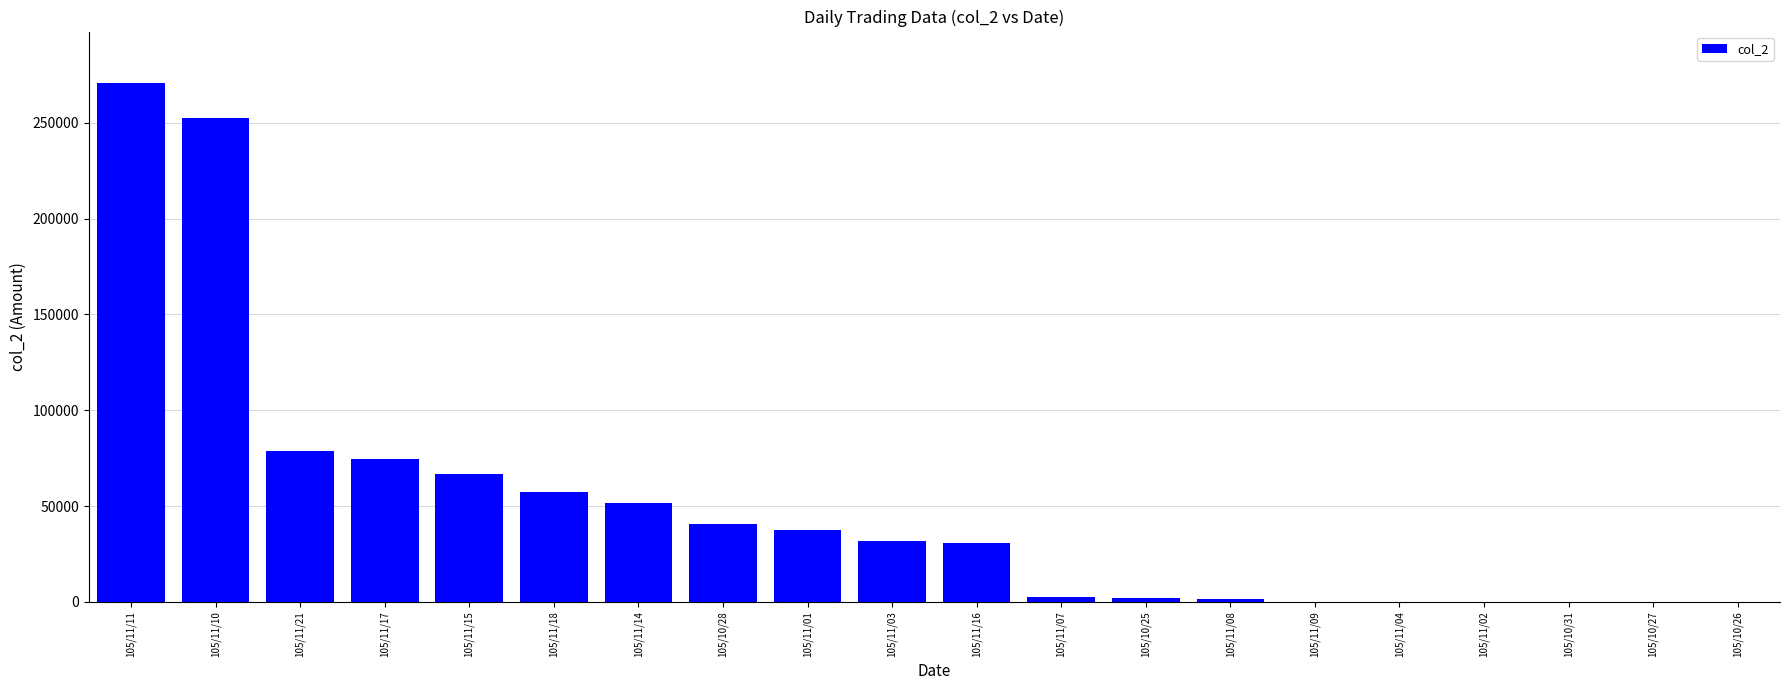

What is the greatest value displayed?

270590